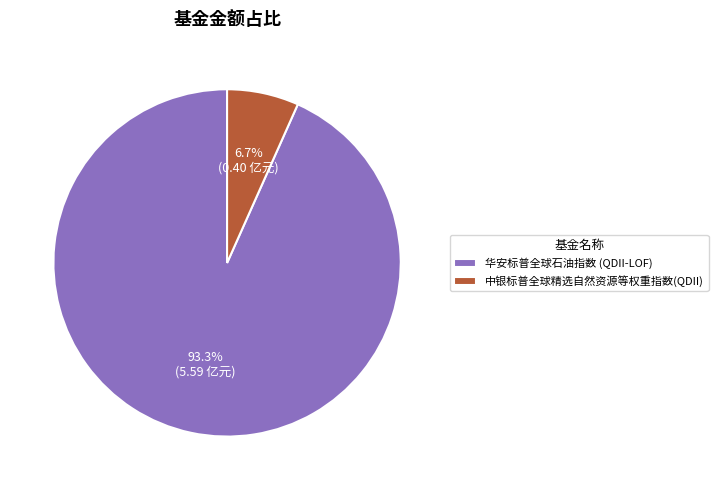

Which has a higher value, 中银标普全球精选自然资源等权重指数(QDII) or 华安标普全球石油指数 (QDII-LOF)?

华安标普全球石油指数 (QDII-LOF)